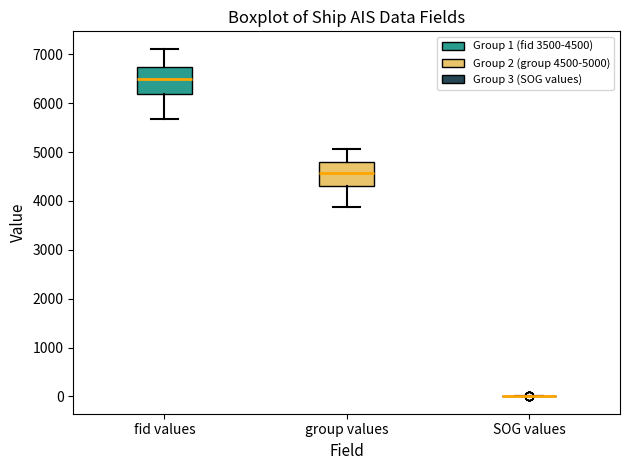

Where is the upper edge of the box for fid values on the y-axis? The values are not printed on the chart, so give them approximately, as read against the axis.

6700